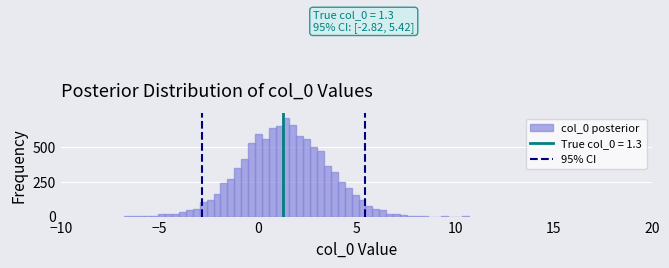

Read against the x-axis, roughly where is the centre of the tallest bar?

1.5